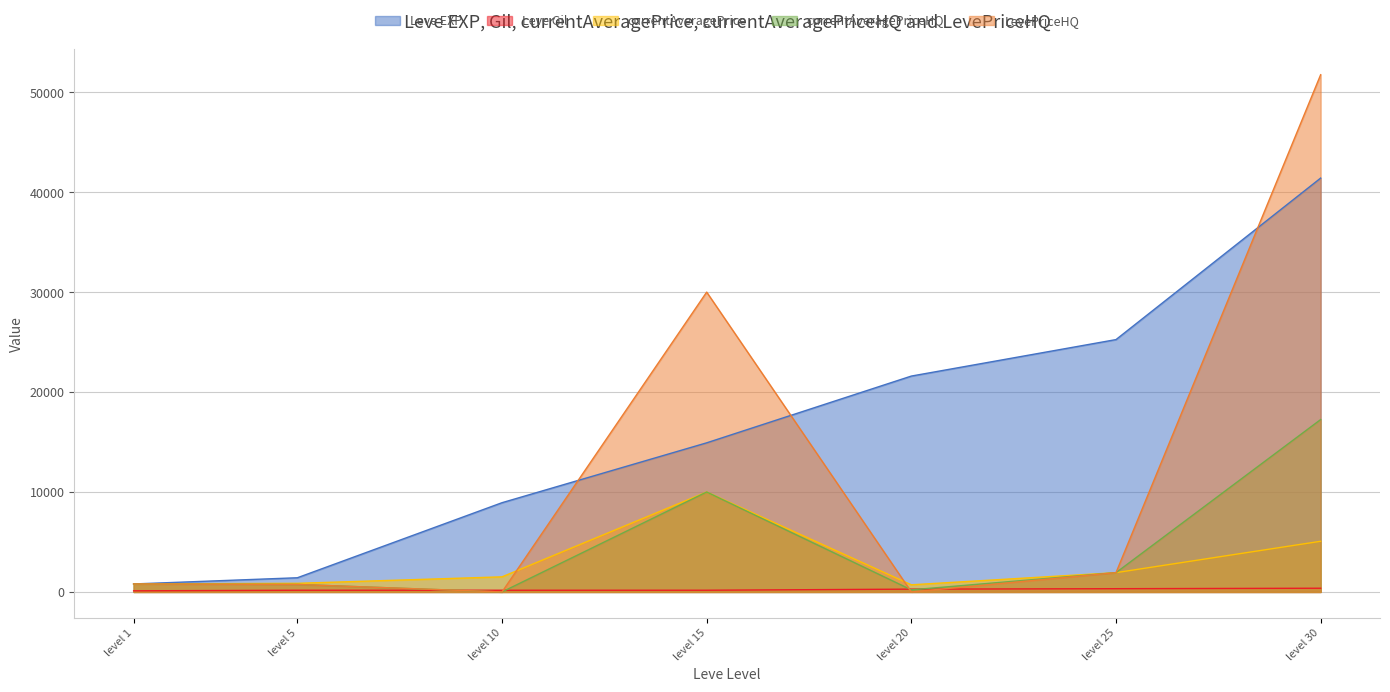

At which label does Leve EXP reach its peak?

level 30